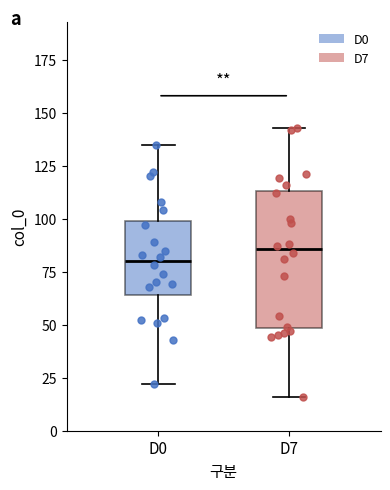

Which box's median line is the lowest?

D0